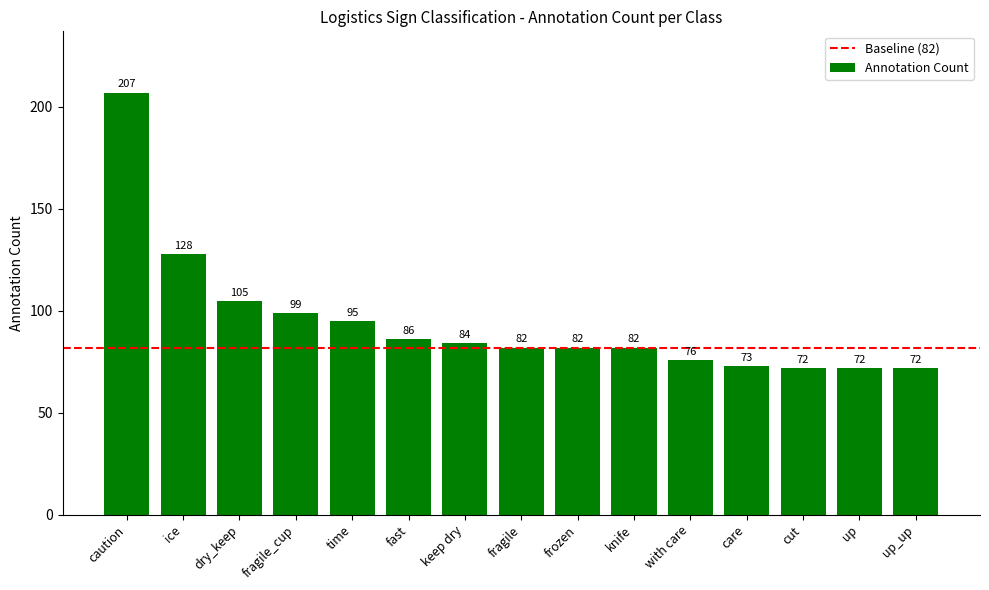

At which label does the data first exceed 82?

caution